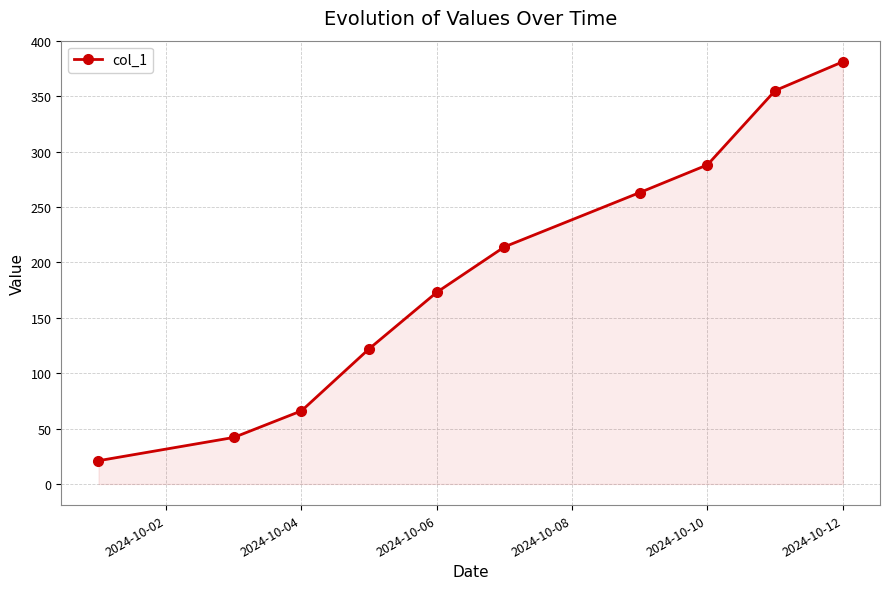

True or false: there are more than 1 points higher than both neighbors.

False